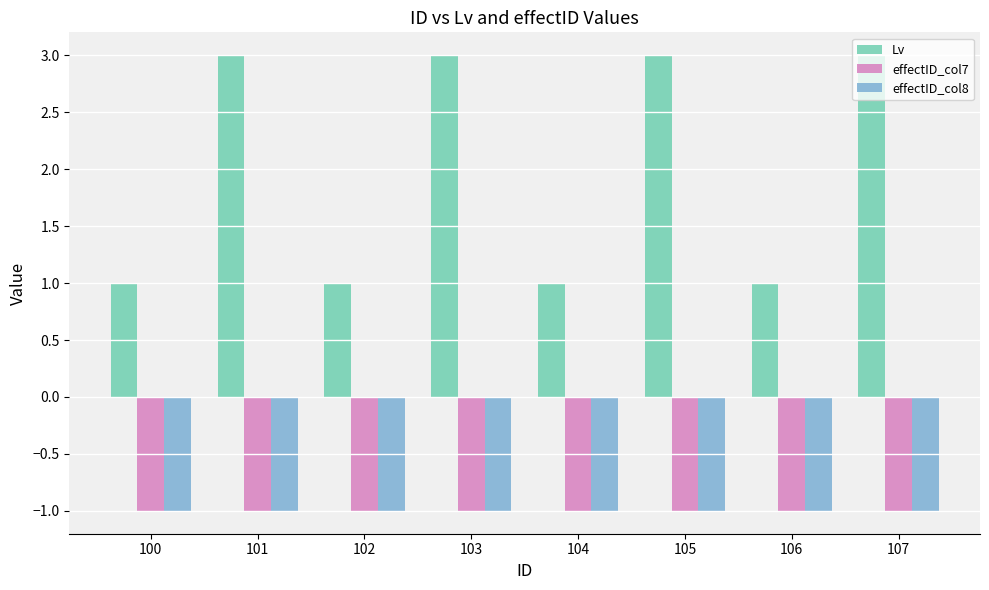

Are the bars grouped side by side (vs. stacked)?

Yes